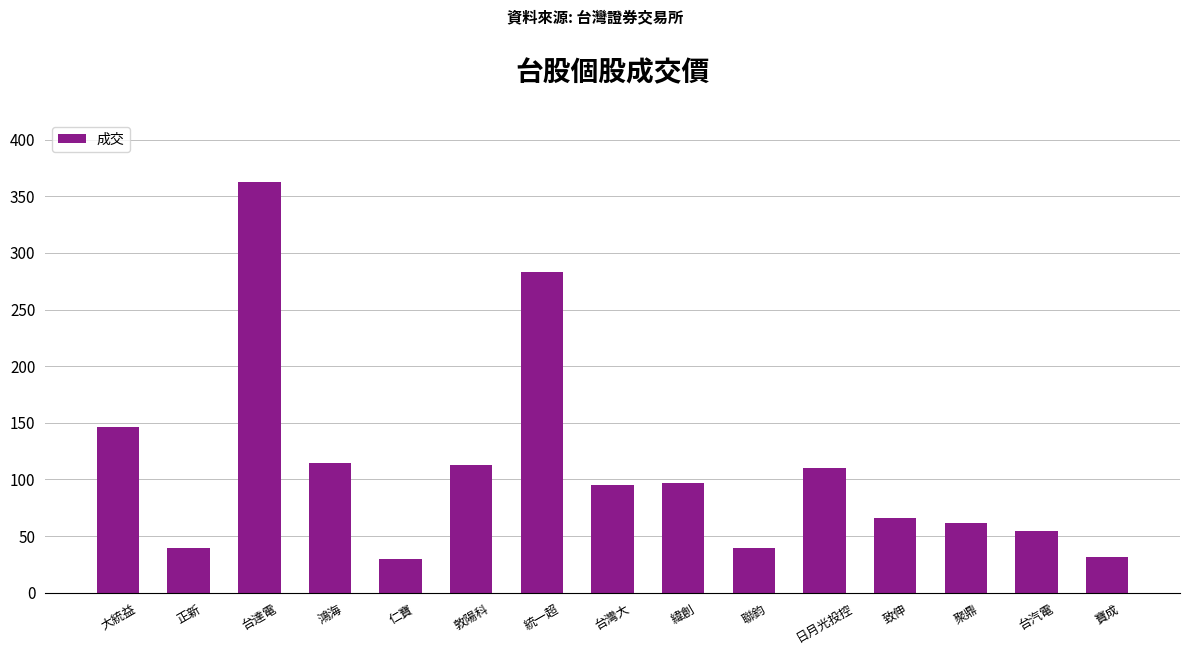

What is the label of the 12th bar from the right?

鴻海